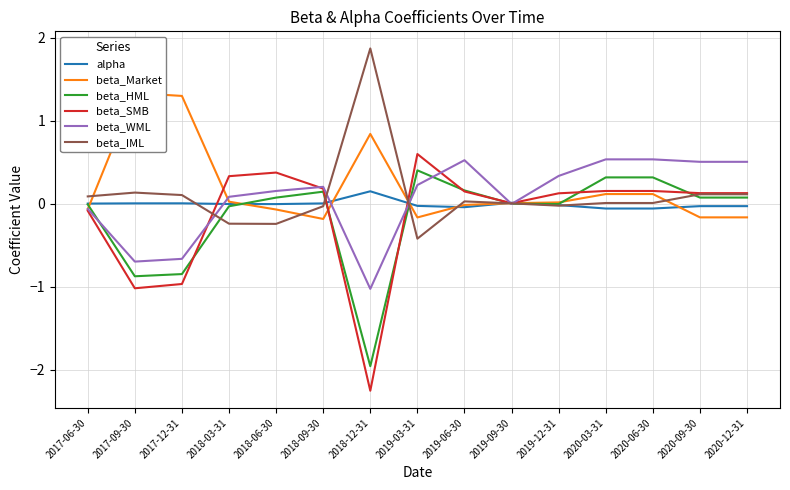

The beta_Market series shows -0.1 at 2018-06-30. True or false?

True